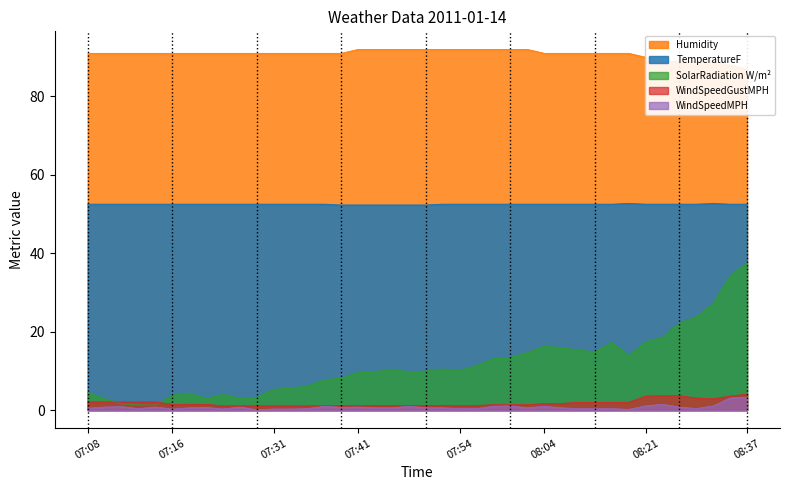

Between 07:37 and 07:52, which is larger?

07:52